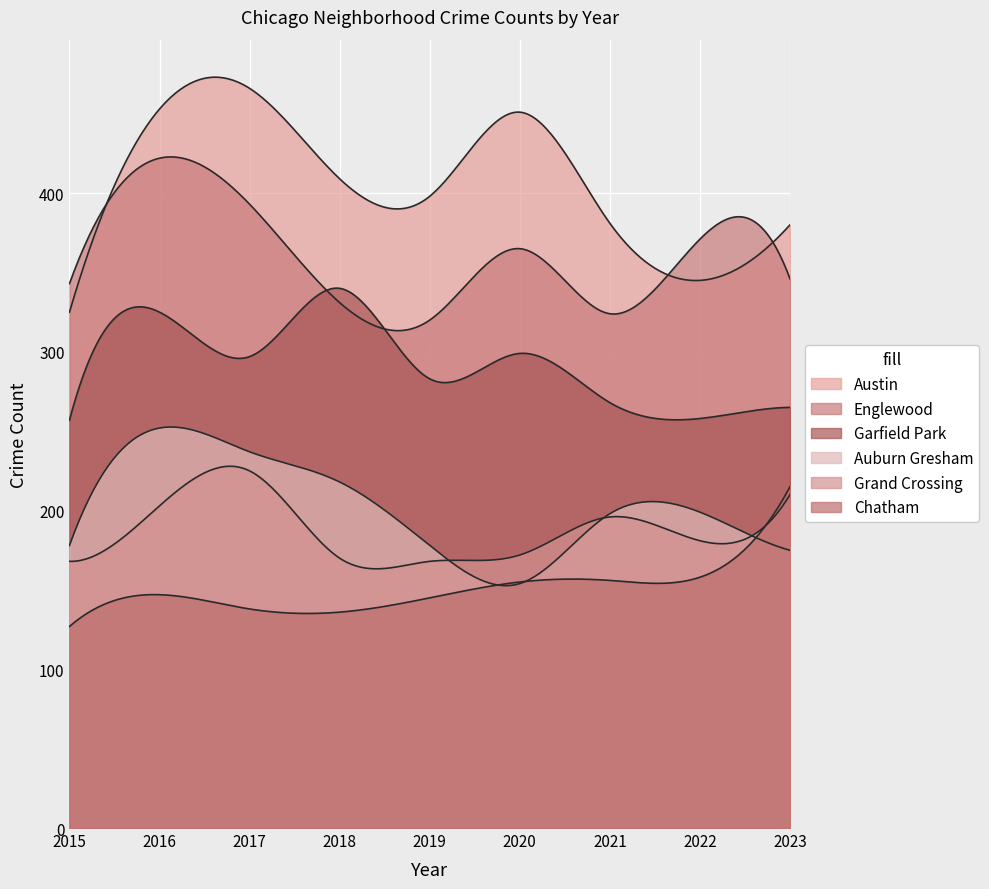

What is the maximum value for Garfield Park?

340